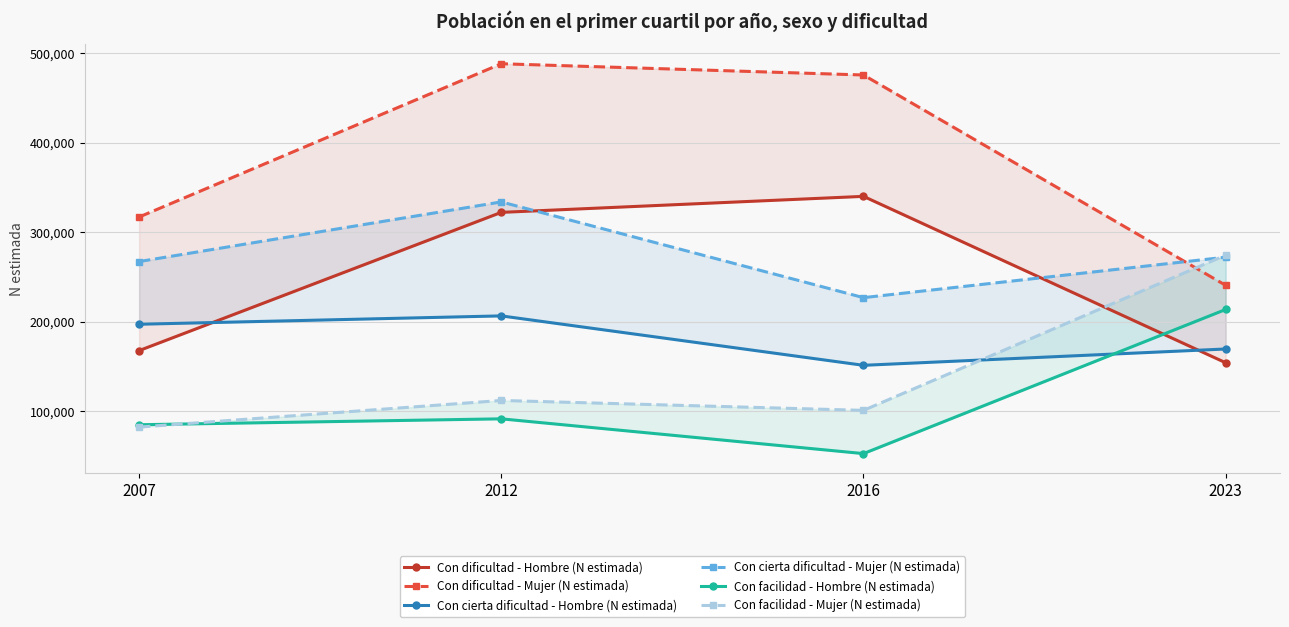

The Con dificultad - Hombre (N estimada) series shows 154133 at 2023. True or false?

True